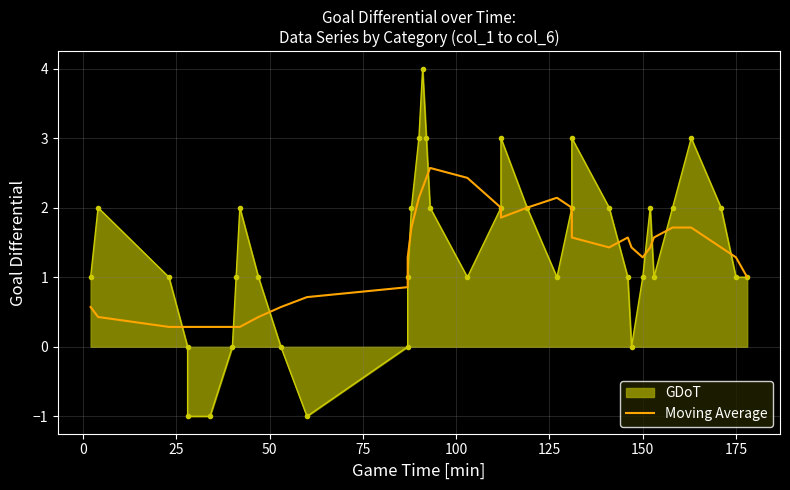

True or false: the data shows 3.7 at 15.

False